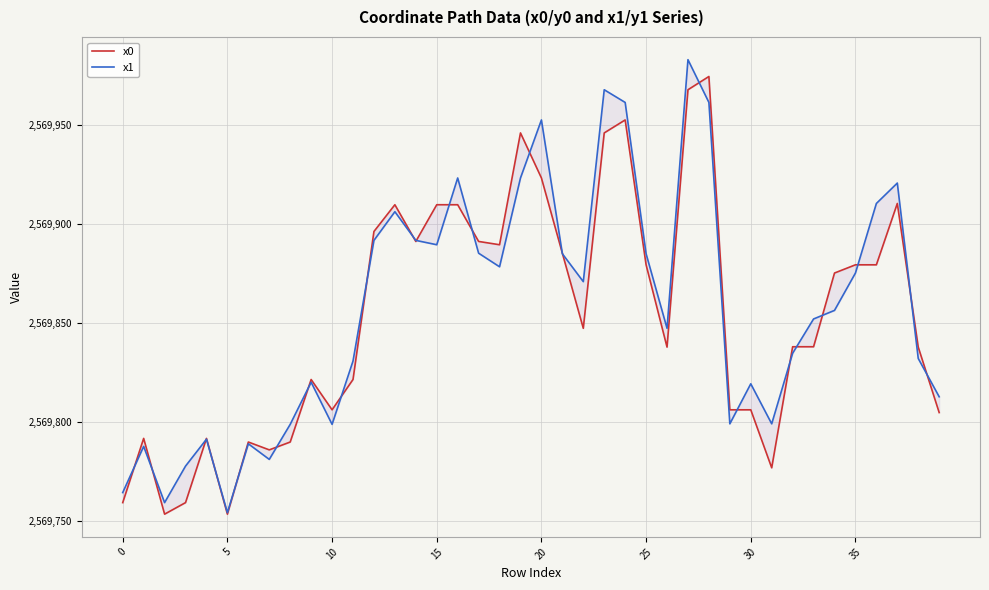

Reading left to right, what are all the values shown in this chart?

x0: 2569759.2	2569791.6	2569753.4	2569759.2	2569791.6	2569753.4	2569789.8	2569785.8	2569789.8	2569821.4	2569806.1	2569821.4	2569896.2	2569909.7	2569891.2	2569909.7	2569909.7	2569891.2	2569889.5	2569946.0	2569923.2	2569885.2	2569847.3	2569946.0	2569952.6	2569879.4	2569837.8	2569967.8	2569974.5	2569806.1	2569806.1	2569776.8	2569837.9	2569837.9	2569875.2	2569879.4	2569879.4	2569910.3	2569837.8	2569804.7
x1: 2569764.3	2569787.6	2569759.2	2569777.6	2569791.2	2569754.1	2569788.9	2569781.0	2569798.7	2569820.0	2569798.7	2569830.7	2569891.7	2569906.2	2569891.7	2569889.5	2569923.2	2569885.2	2569878.4	2569923.2	2569952.6	2569884.9	2569870.8	2569967.8	2569961.4	2569884.9	2569847.3	2569983.0	2569961.4	2569799.0	2569819.2	2569799.0	2569834.7	2569852.0	2569856.3	2569875.2	2569910.3	2569920.7	2569832.0	2569812.7